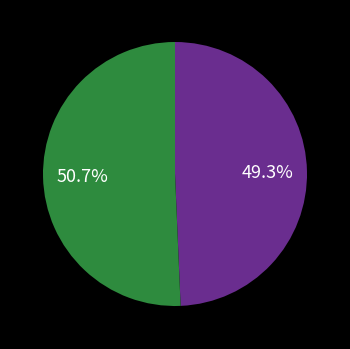

To the nearest percent, what is the average slice percentage?

50%